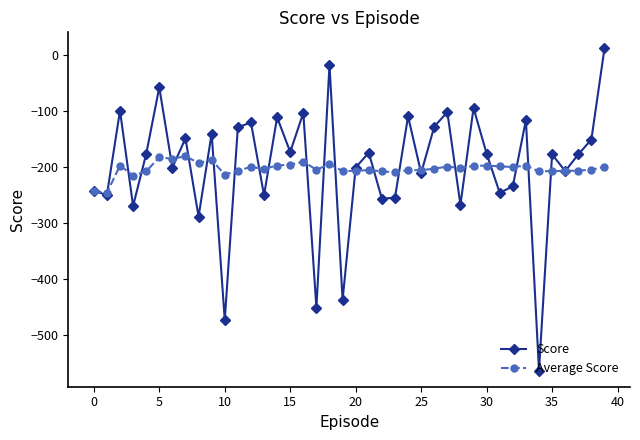

In Score, how many points are lower than both neighbors (excluding endpoints)?

15